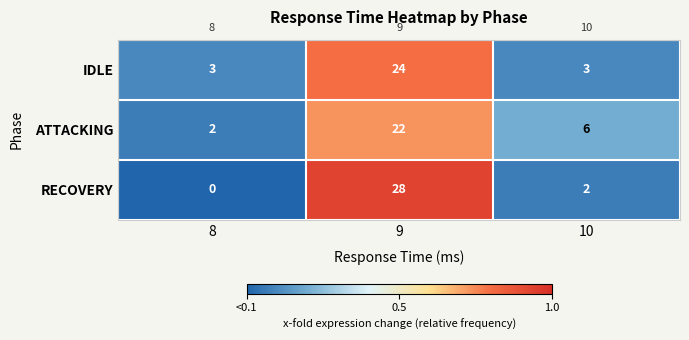

At which category is the sum across all series the highest?

9